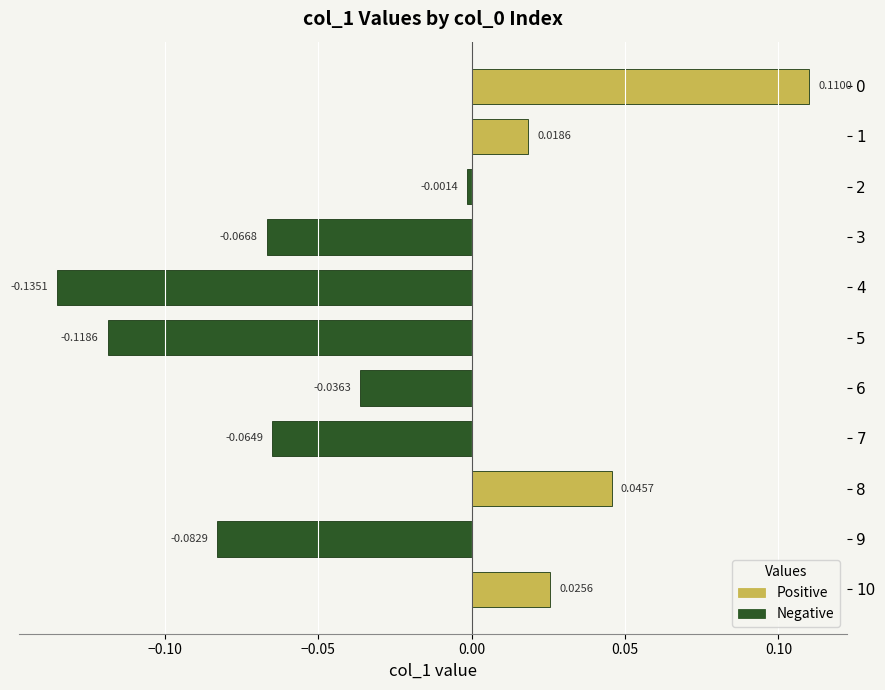

Are the bars horizontal?

Yes